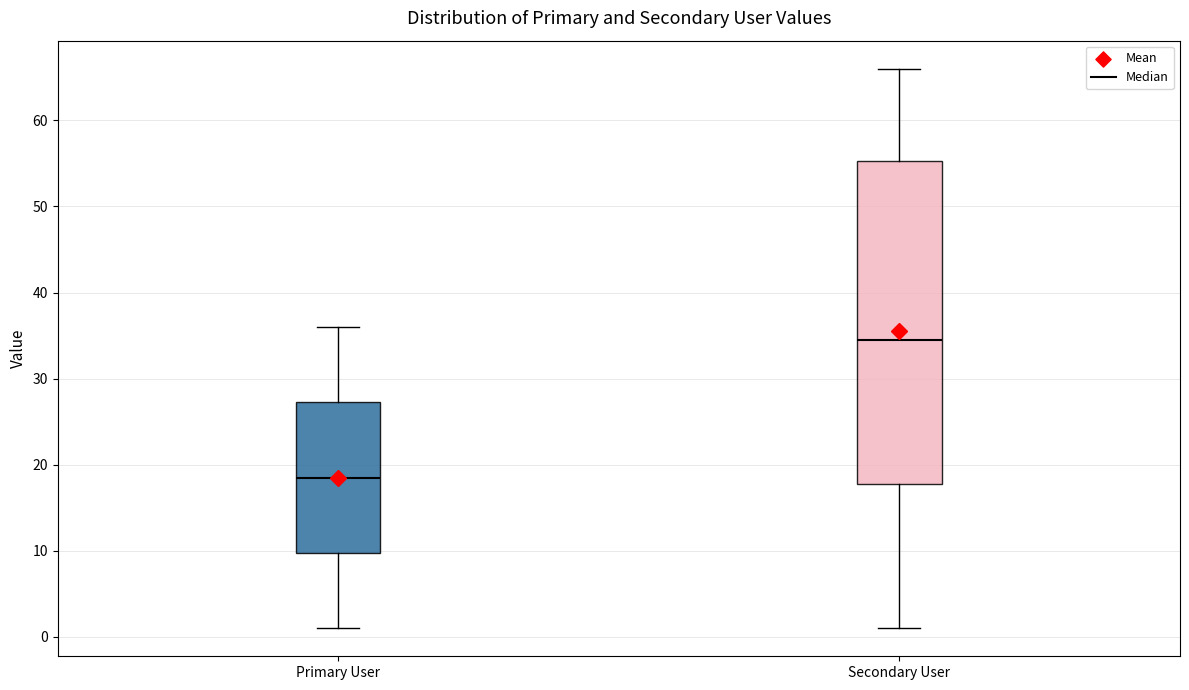

Reading left to right, transcribe this box plot: for each box, give where its median line is, the range the box spans, and where its two whiskers end, as read against the y-axis. The values are not printed on the chart, so give them approximately, as read against the axis.

Primary User: median 19, box 10 to 27, whiskers 1 to 36
Secondary User: median 35, box 18 to 55, whiskers 1 to 66